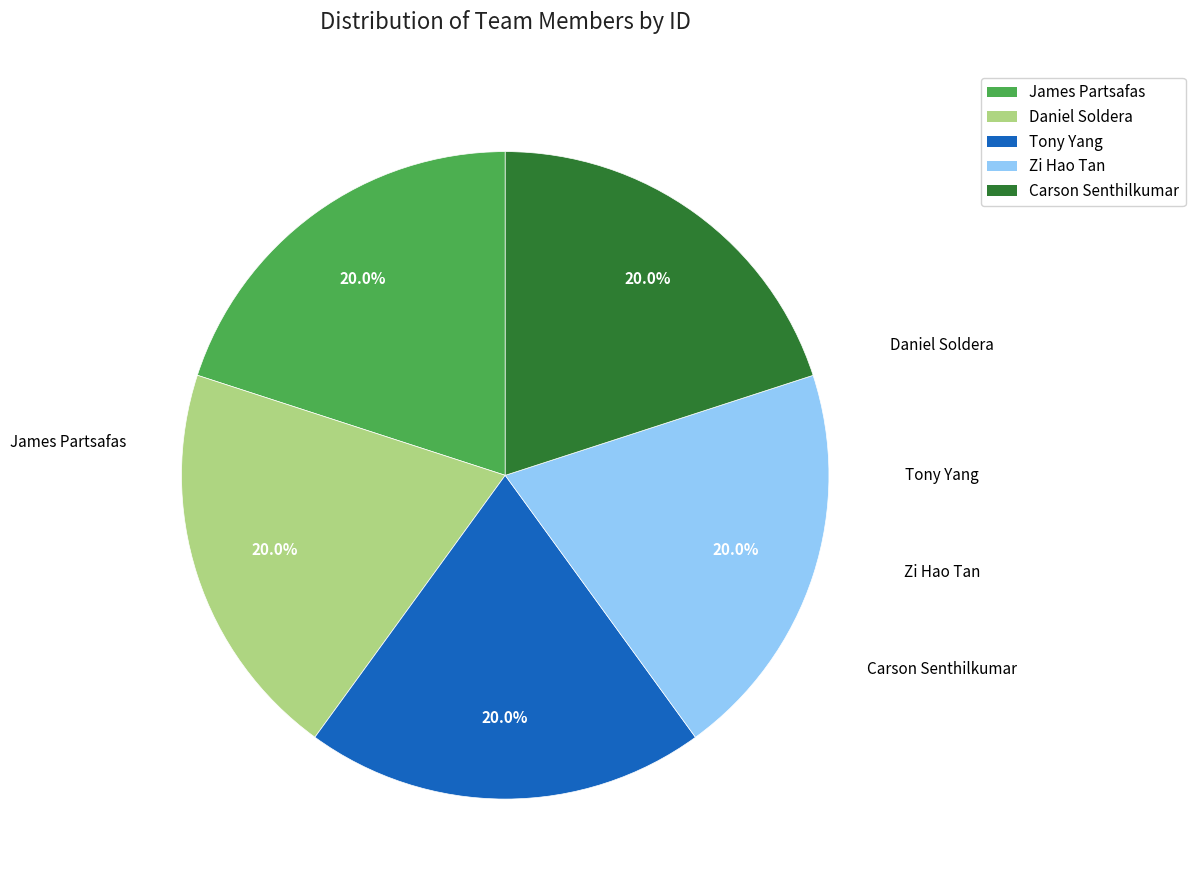

Is there a majority slice in this chart?

No